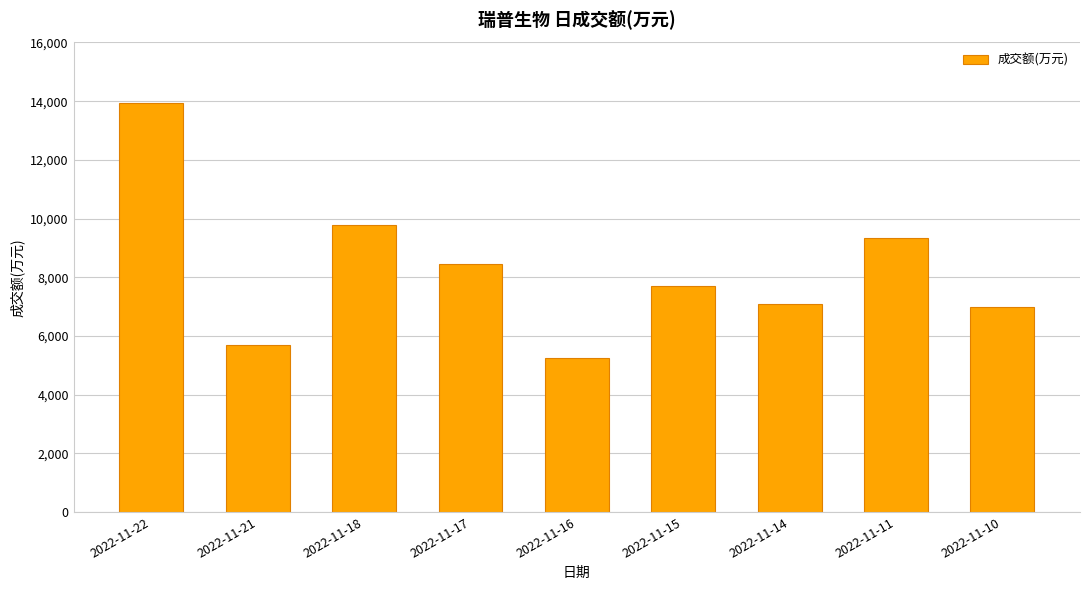

Which category has the highest value across all series?

2022-11-22